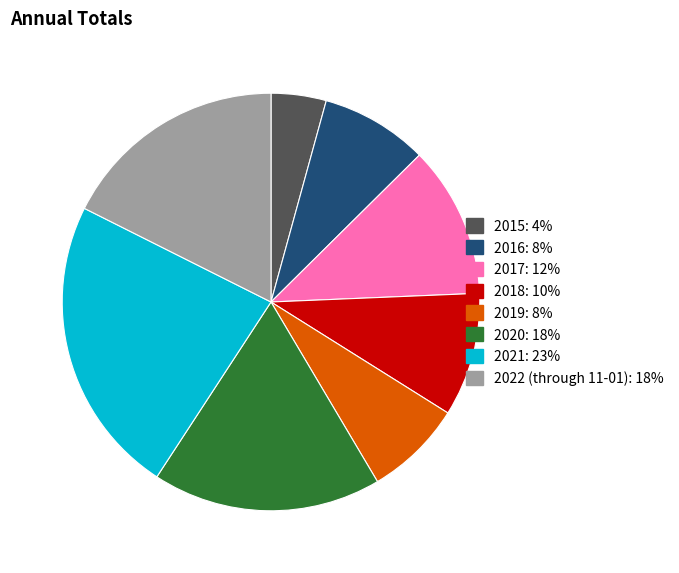

Which category has the smallest portion of the pie?

2015